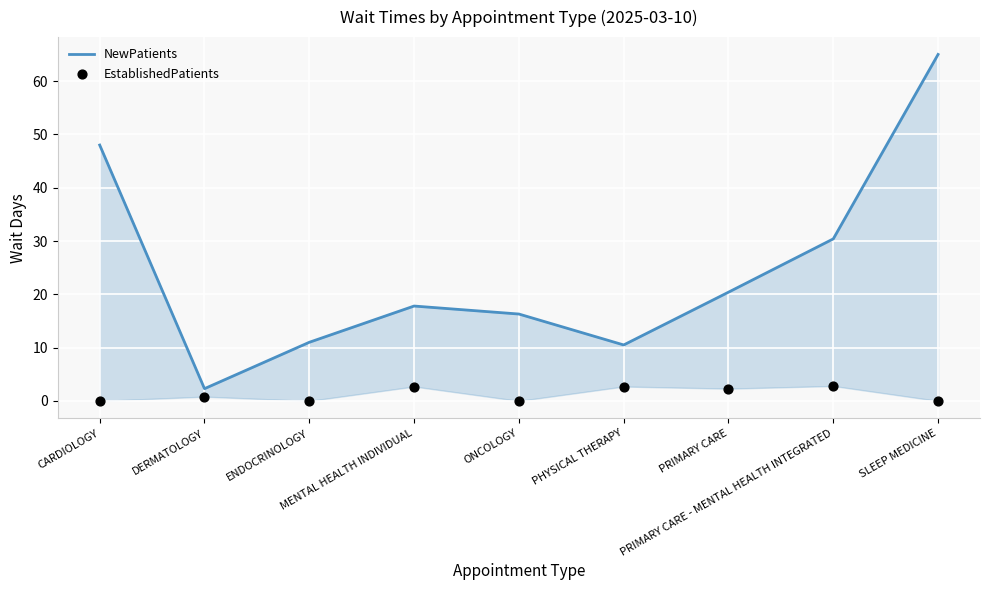

Which series has the widest spread of Y values?

NewPatients